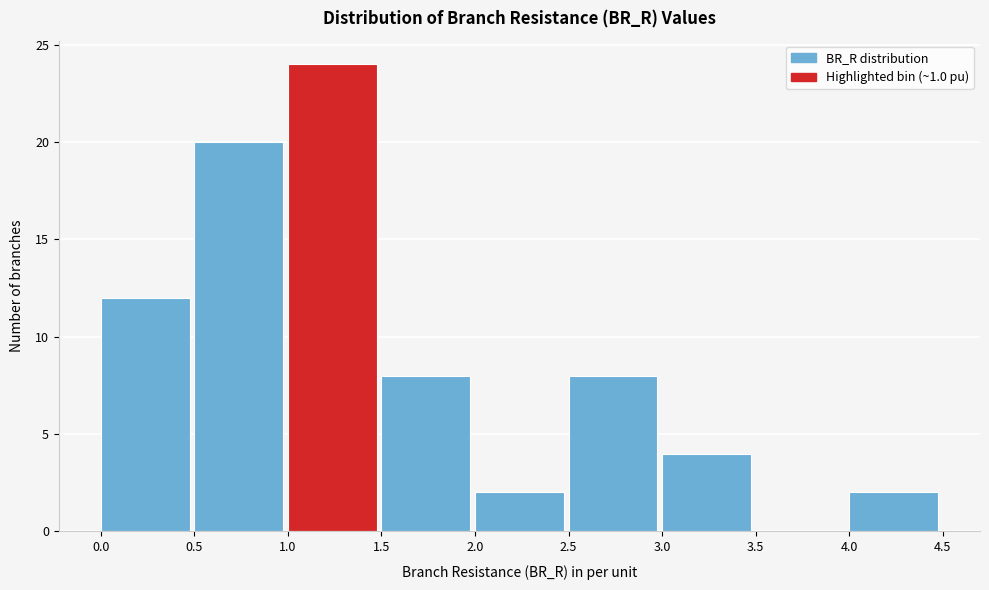

Reading left to right, transcribe this chart: for each bar, give the range it covers on the x-axis and its height. The values are not printed on the chart, so give them approximately, as read against the axis.

0.0 to 0.5: 12
0.5 to 1.0: 20
1.0 to 1.5: 24
1.5 to 2.0: 8
2.0 to 2.5: 2
2.5 to 3.0: 8
3.0 to 3.5: 4
3.5 to 4.0: 0
4.0 to 4.5: 2